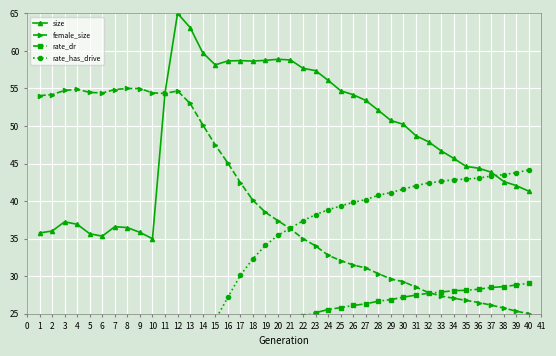

True or false: size and rate_dr cross at least once.

False